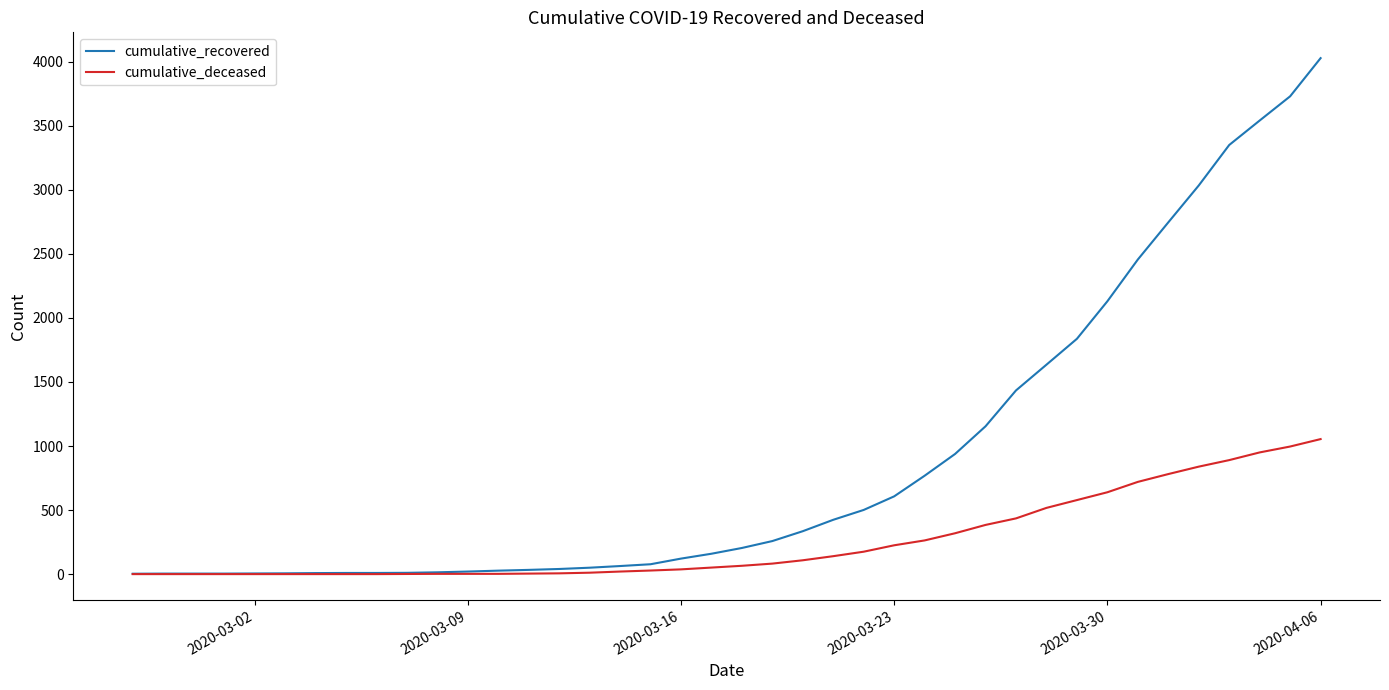

Which series has the largest total across all categories?

cumulative_recovered